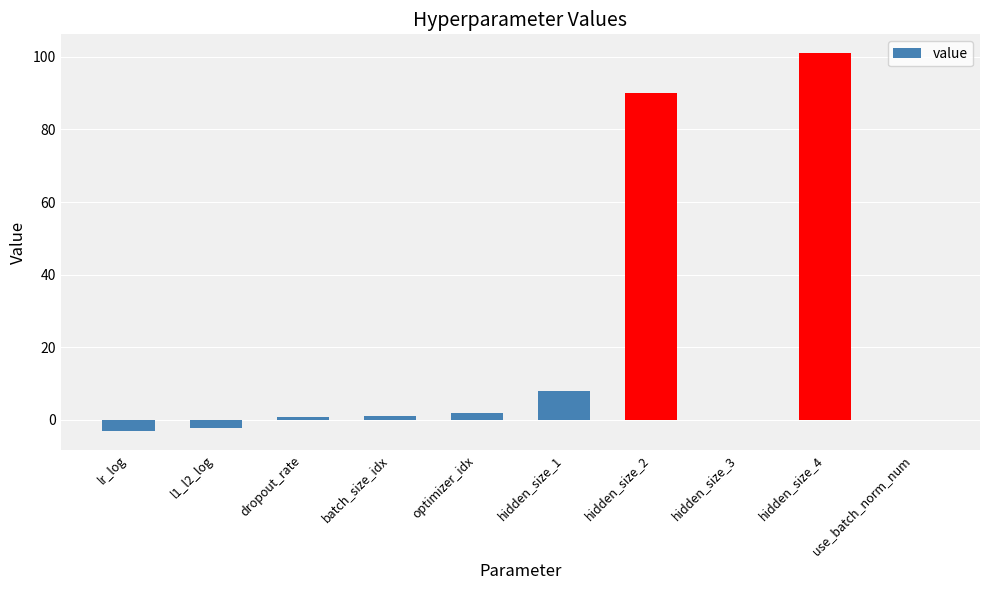

What is the maximum value shown in the chart?

101.0